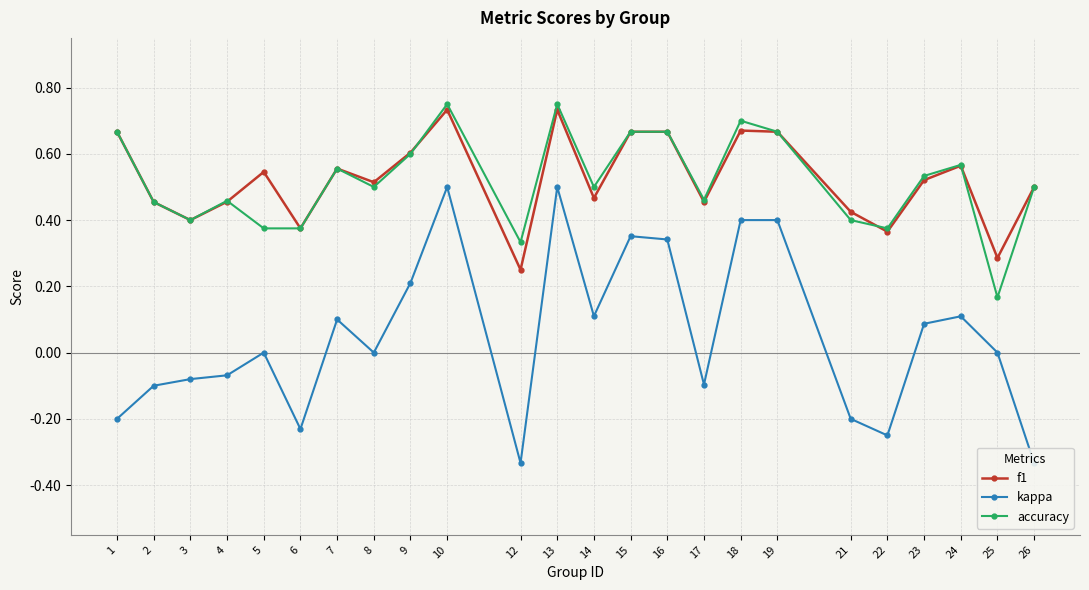

What is the average value of the f1 series?

0.5